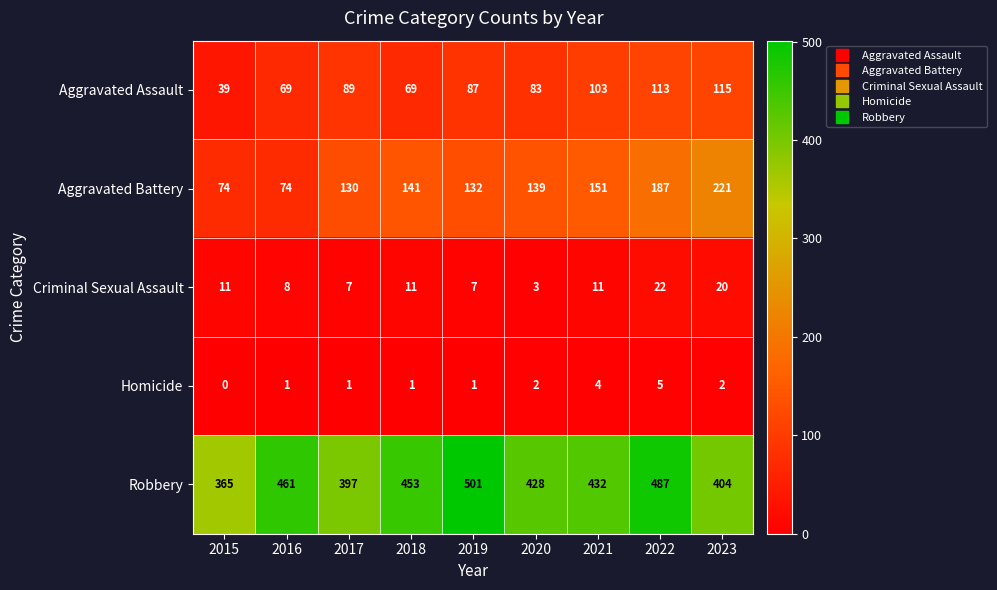

Rank the series by their maximum value, from lowest to highest.

Homicide, Criminal Sexual Assault, Aggravated Assault, Aggravated Battery, Robbery